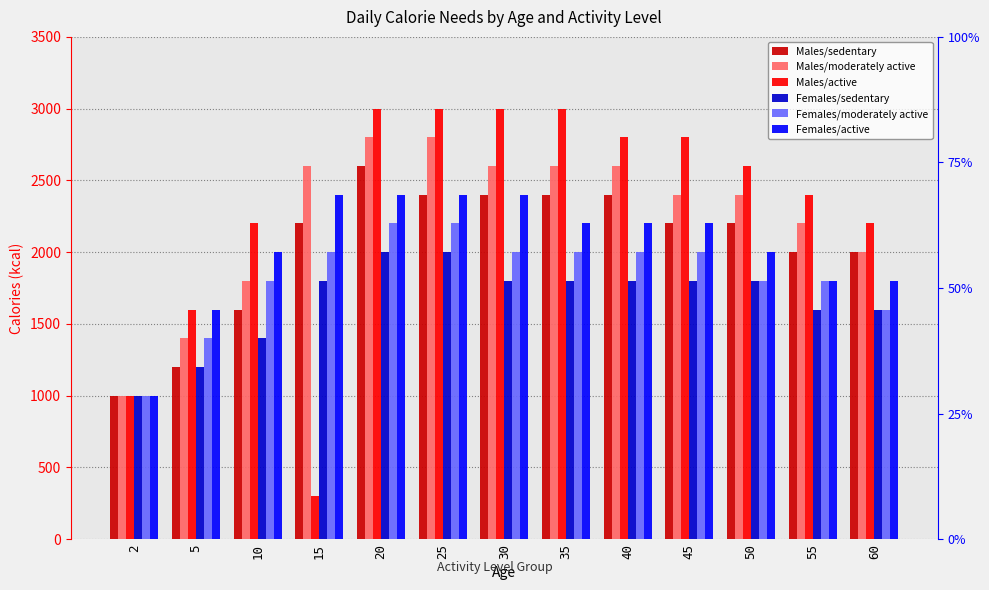

At how many categories does at least one series exceed 1530?

12